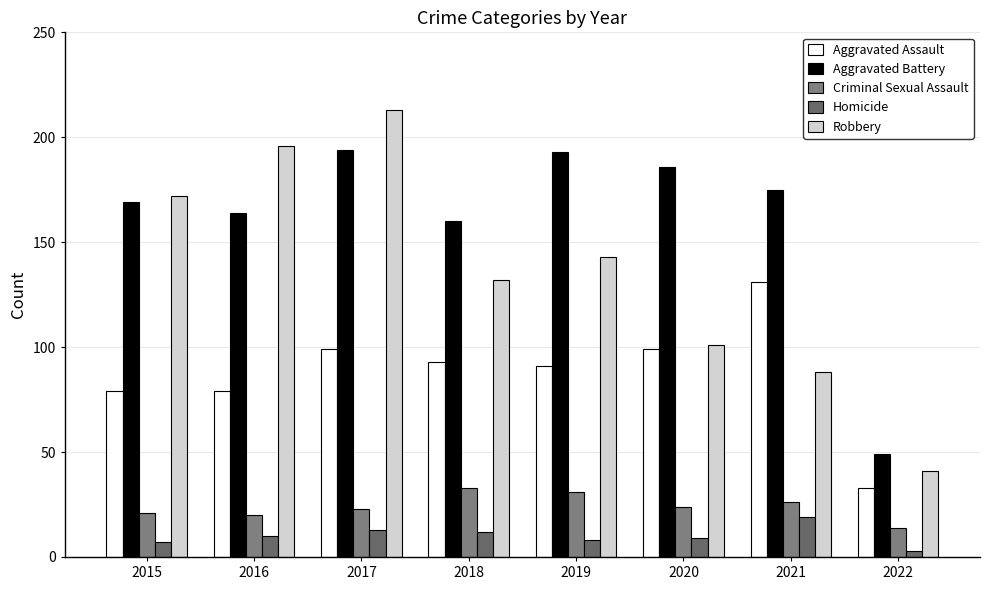

Which series has the largest total across all categories?

Aggravated Battery